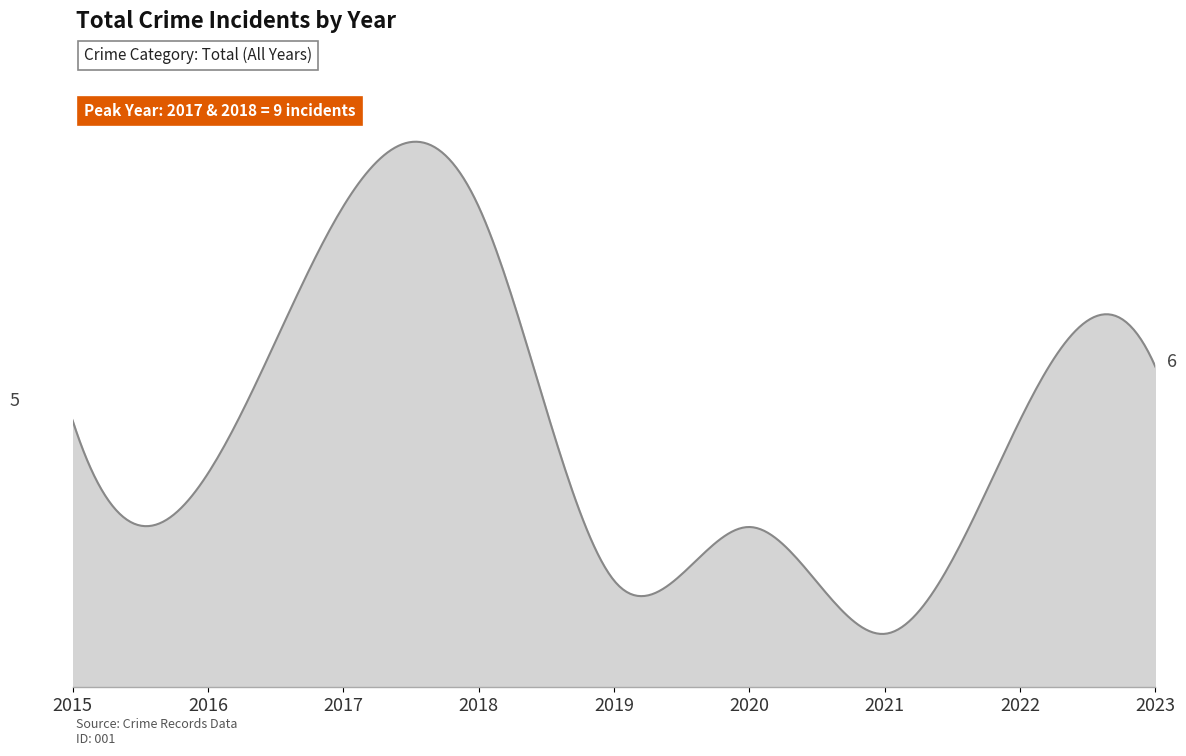

Reading left to right, extract all data points from this chart.

2015=5	2016=4	2017=9	2018=9	2019=2	2020=3	2021=1	2022=5	2023=6